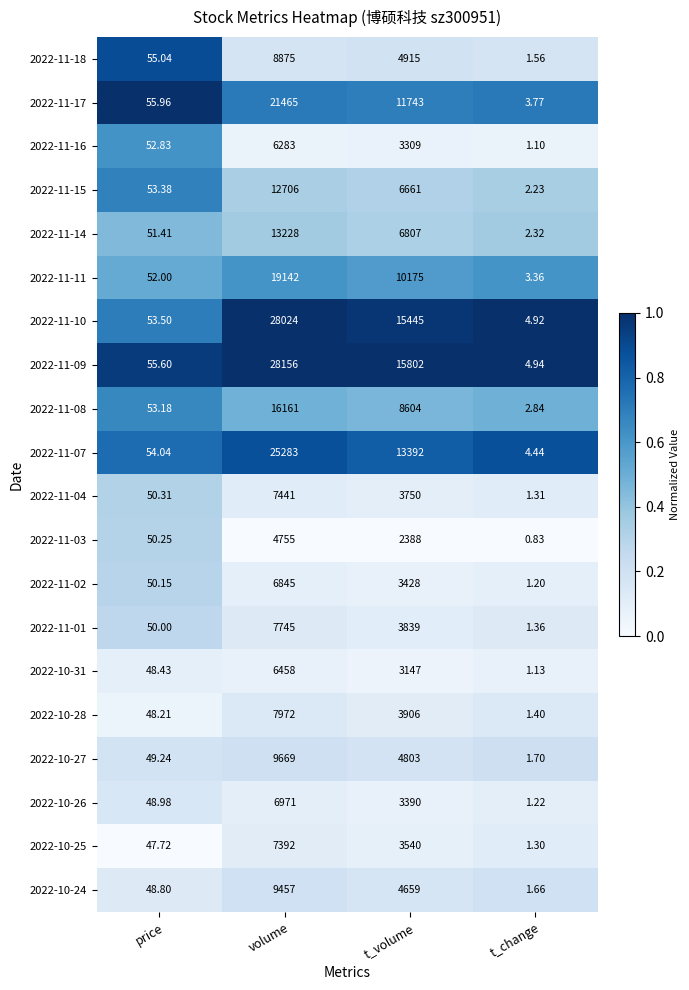

Rank the categories by 2022-11-14 value from highest to lowest.

volume, t_volume, price, t_change